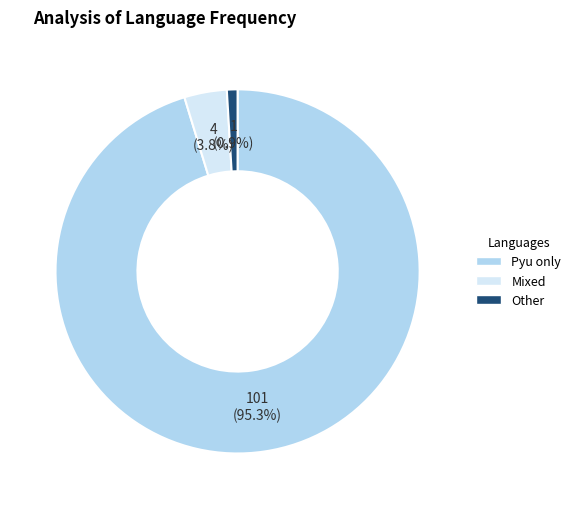

Is there any slice that represents more than half of the pie?

Yes